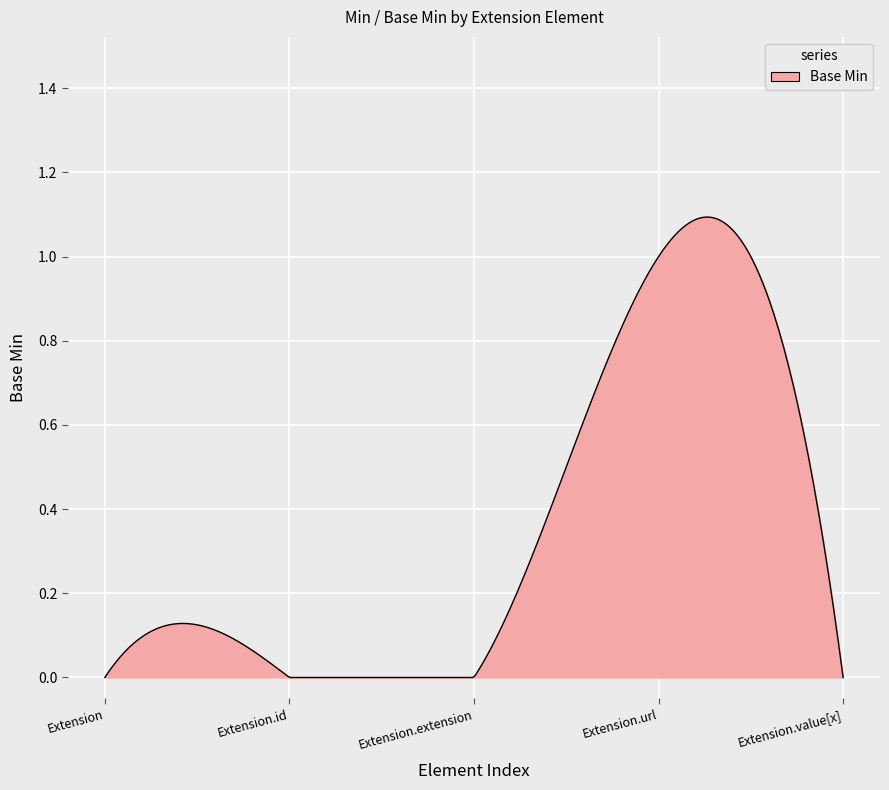

Reading left to right, transcribe all the data shown in this chart.

0	0	0	1	0